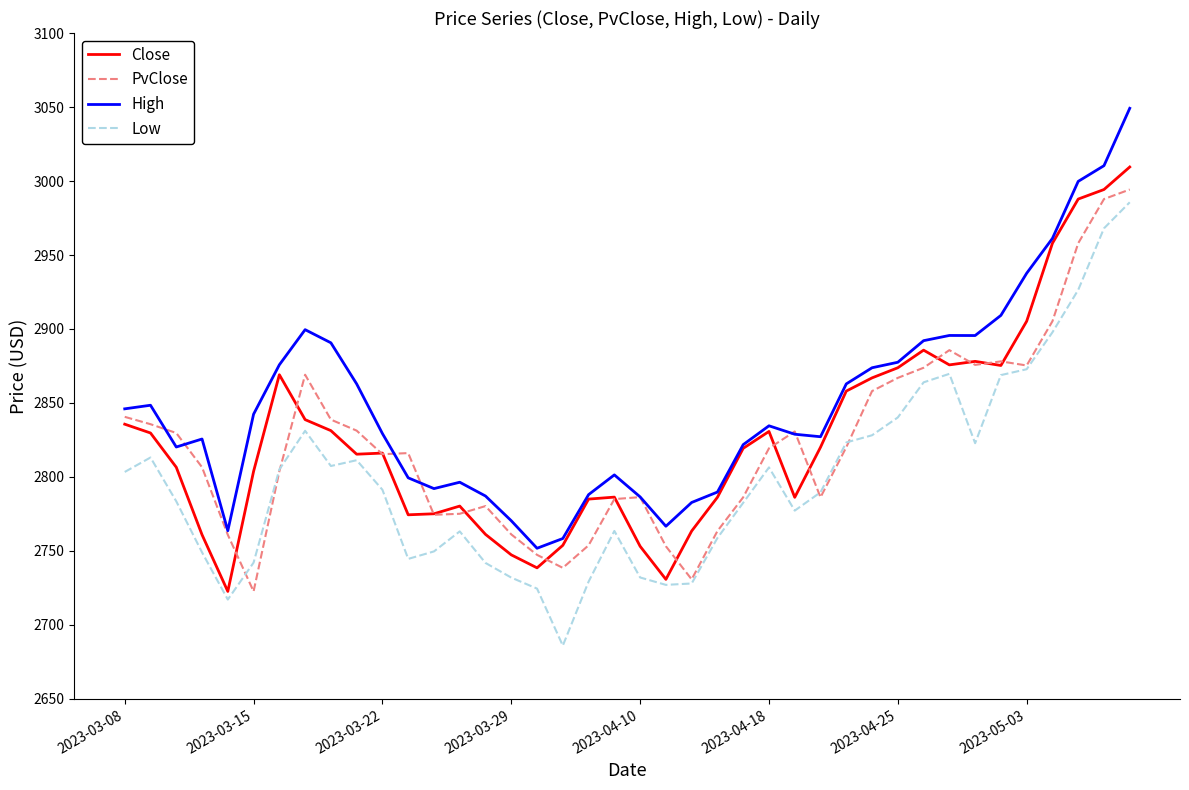

What is the minimum value for PvClose?

2722.7